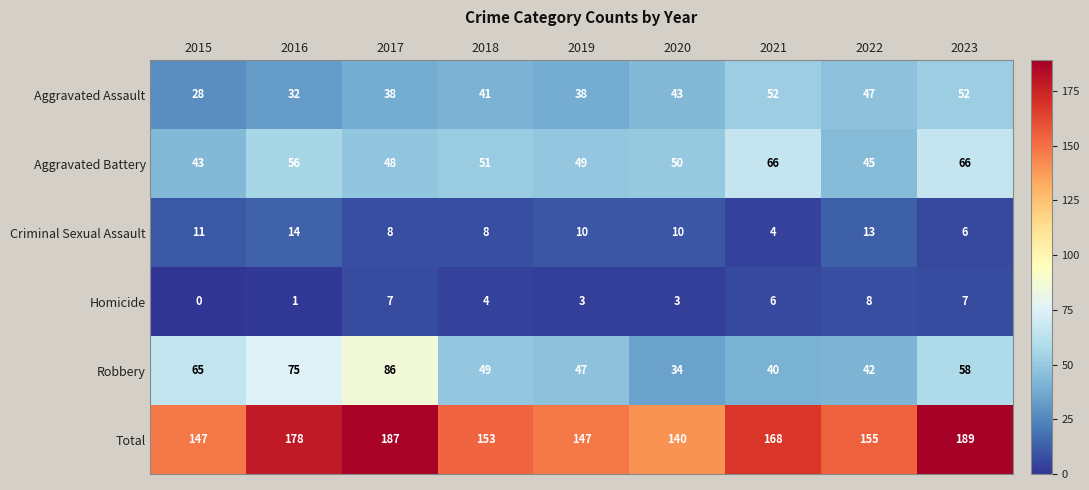

Count the Homicide values in the range 3 to 7.

6